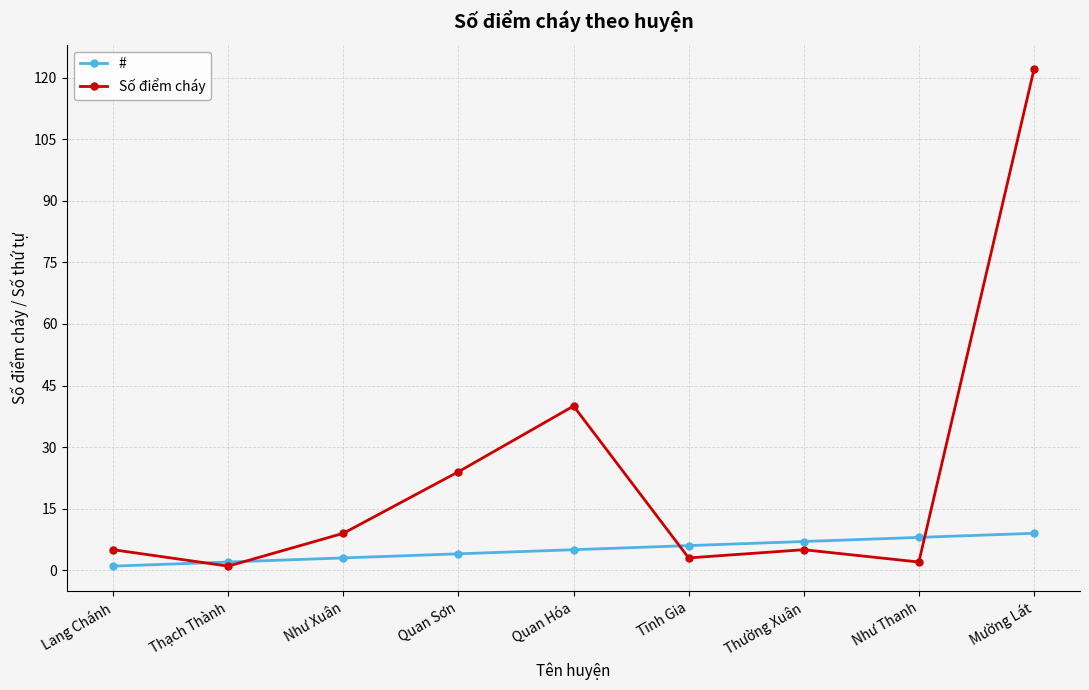

What is the label of the 9th point from the left?

Mường Lát